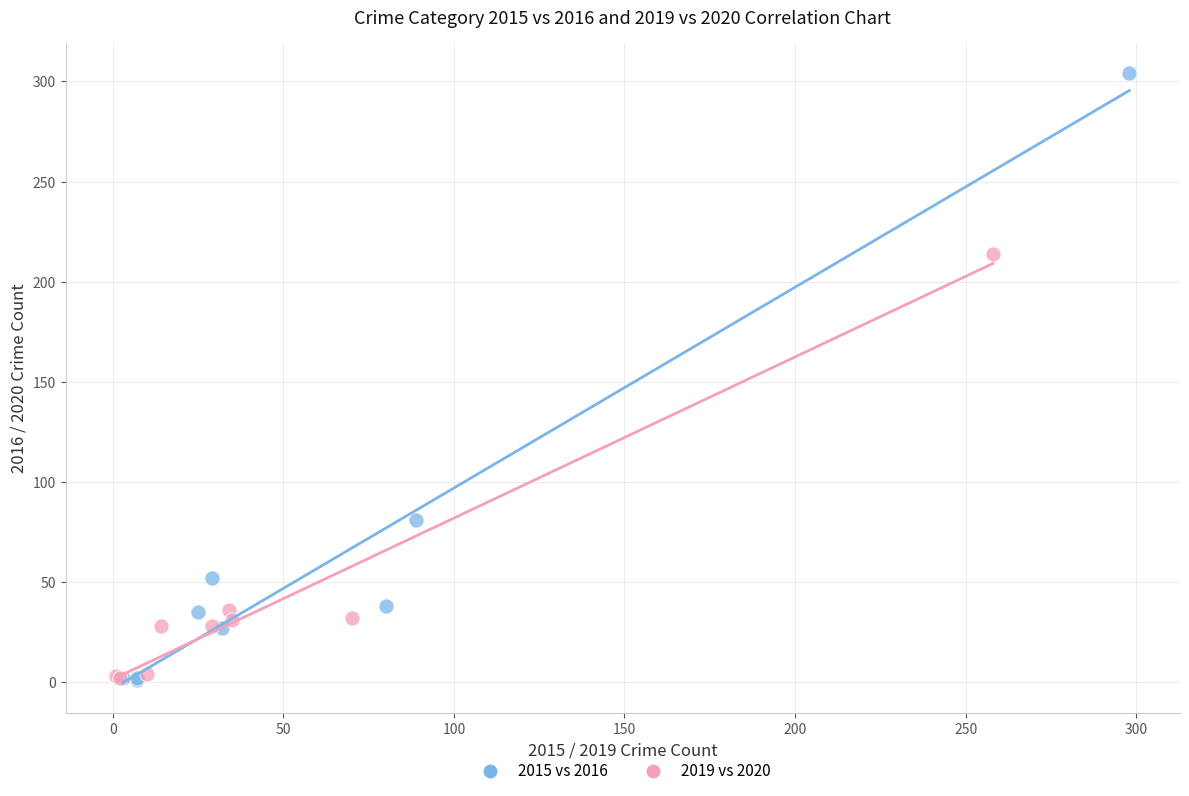

Which series contains the highest Y value?

2015 vs 2016